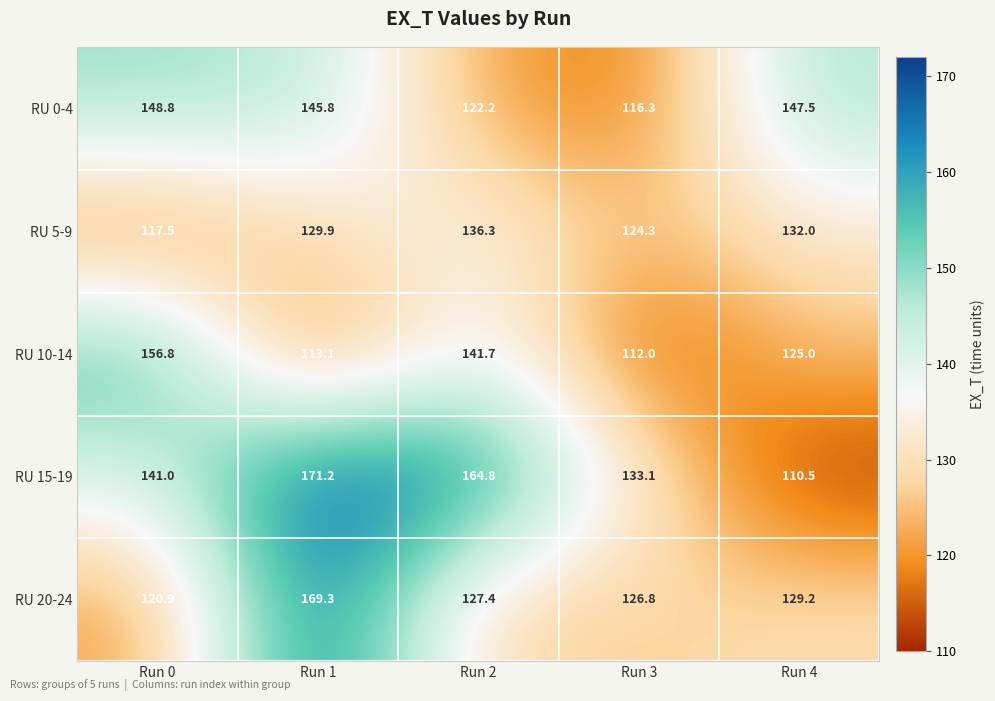

Rank the series by their maximum value, from highest to lowest.

RU 15-19, RU 20-24, RU 10-14, RU 0-4, RU 5-9